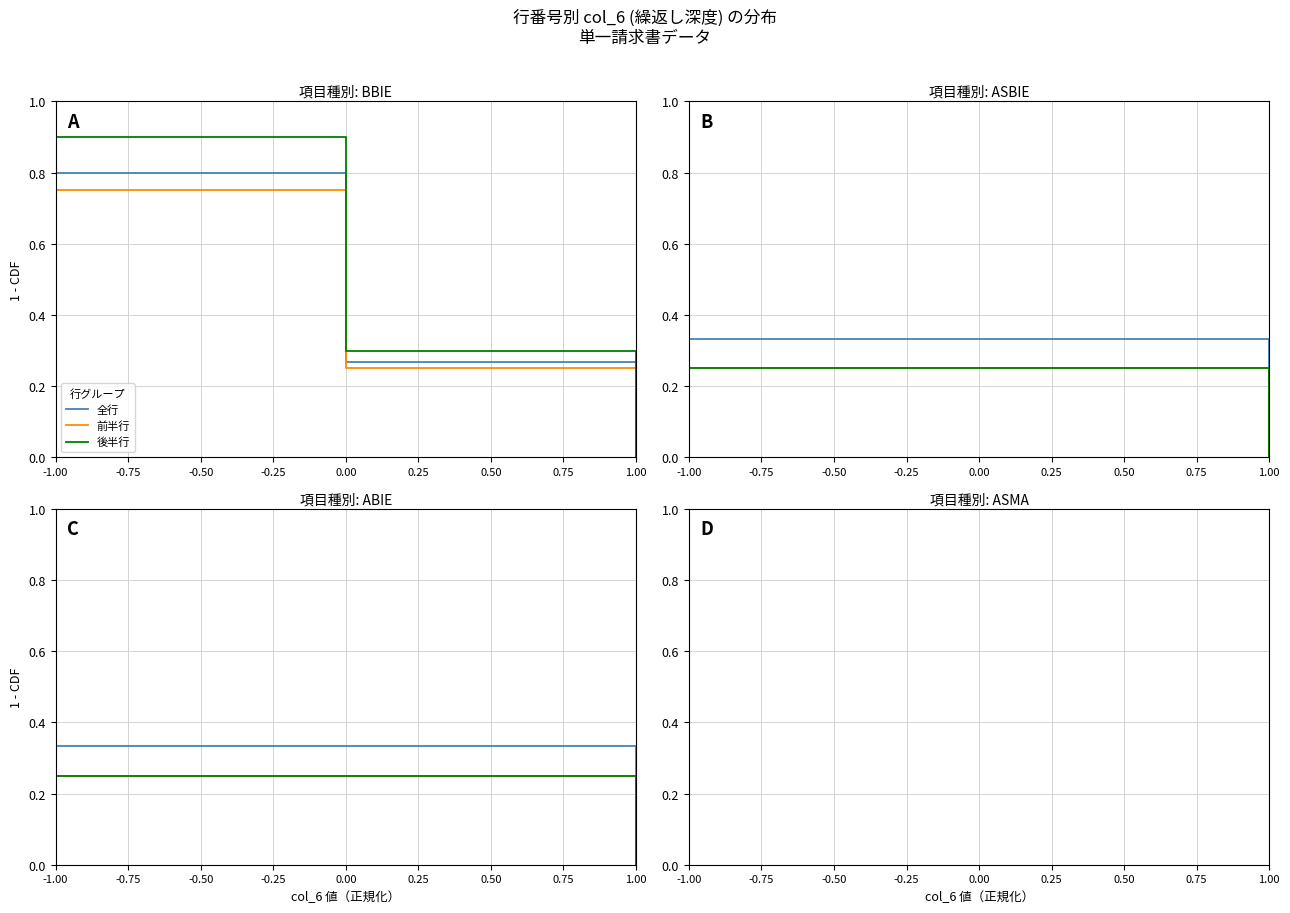

How many lines are shown in the chart?

3